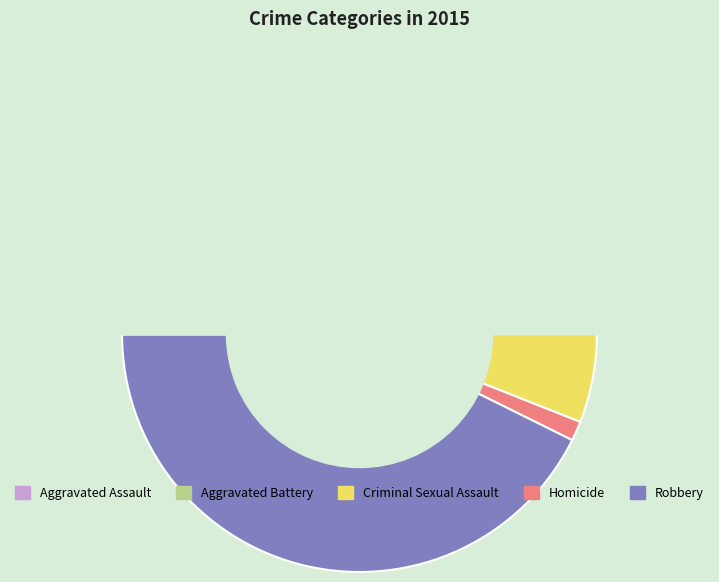

Which category has the smallest portion of the pie?

Homicide